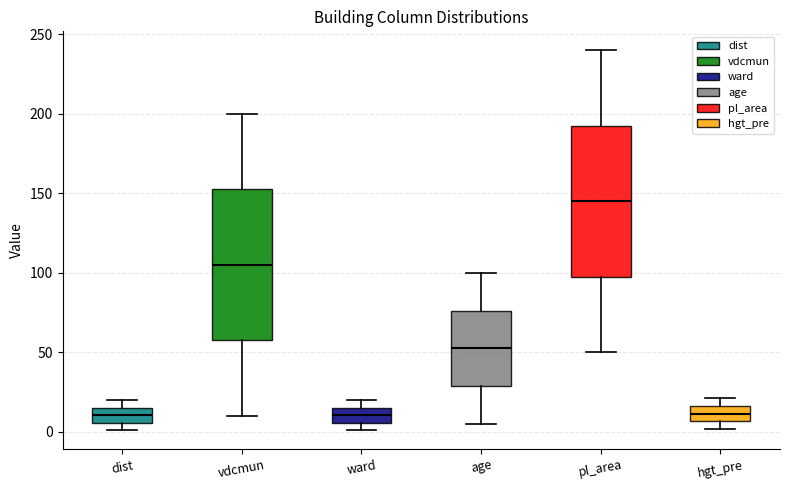

Which box's median line is the highest?

pl_area